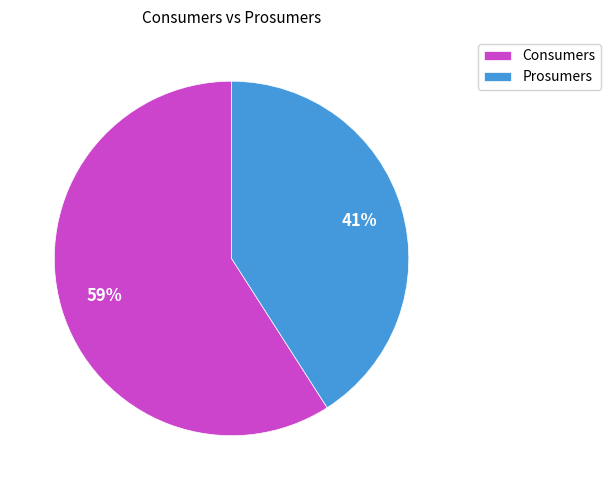

Rank the categories by value from lowest to highest.

Prosumers, Consumers